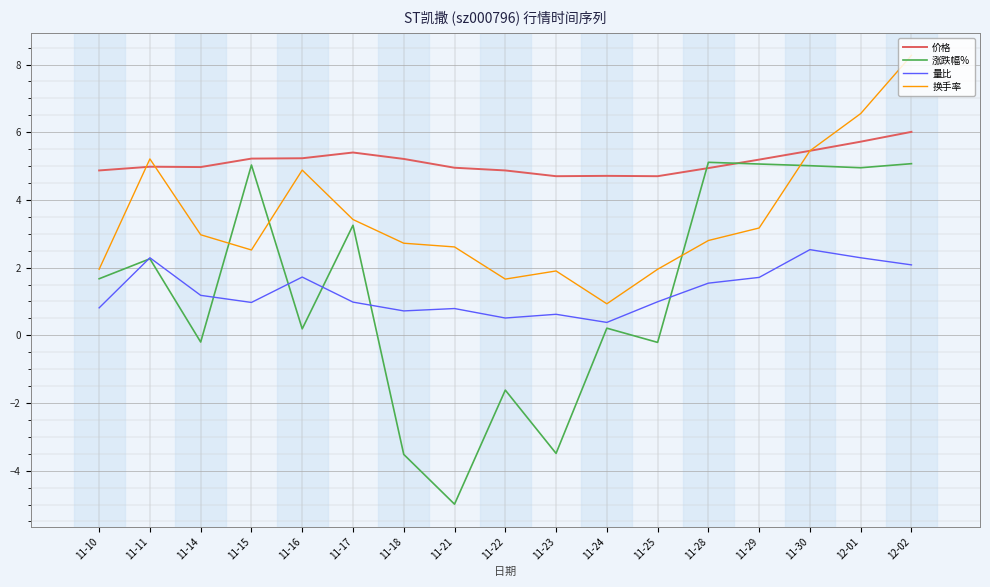

True or false: 量比 has more than 0 interior local peaks.

True